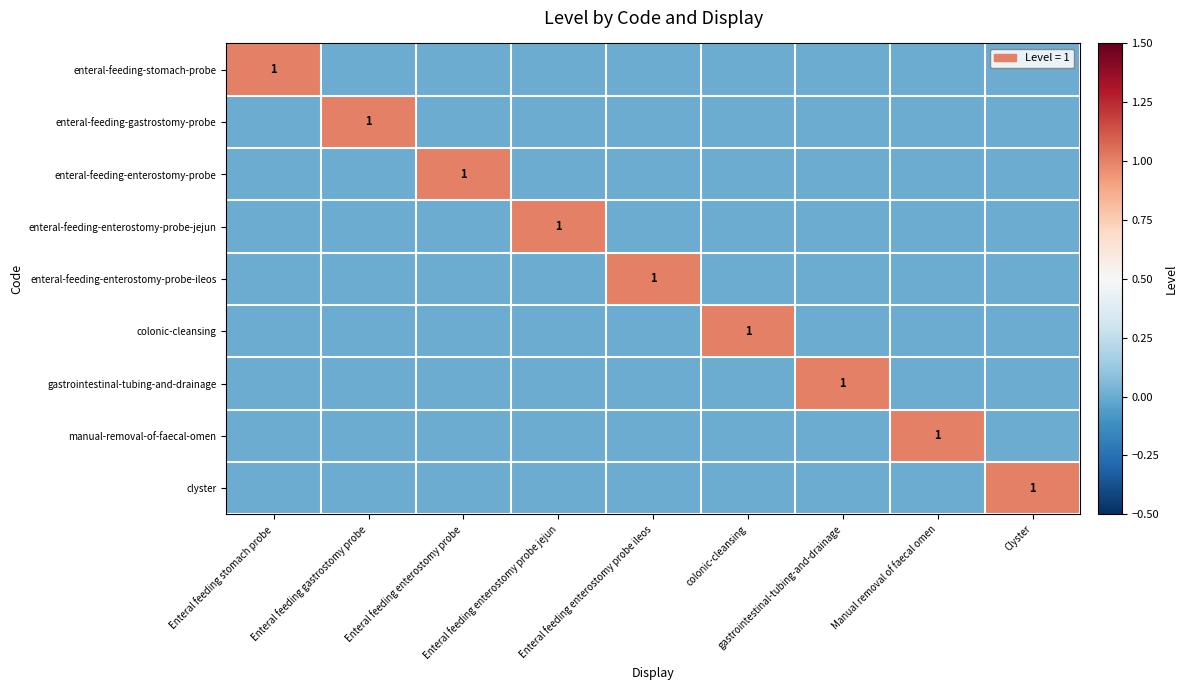

At how many categories does at least one series exceed 0?

9